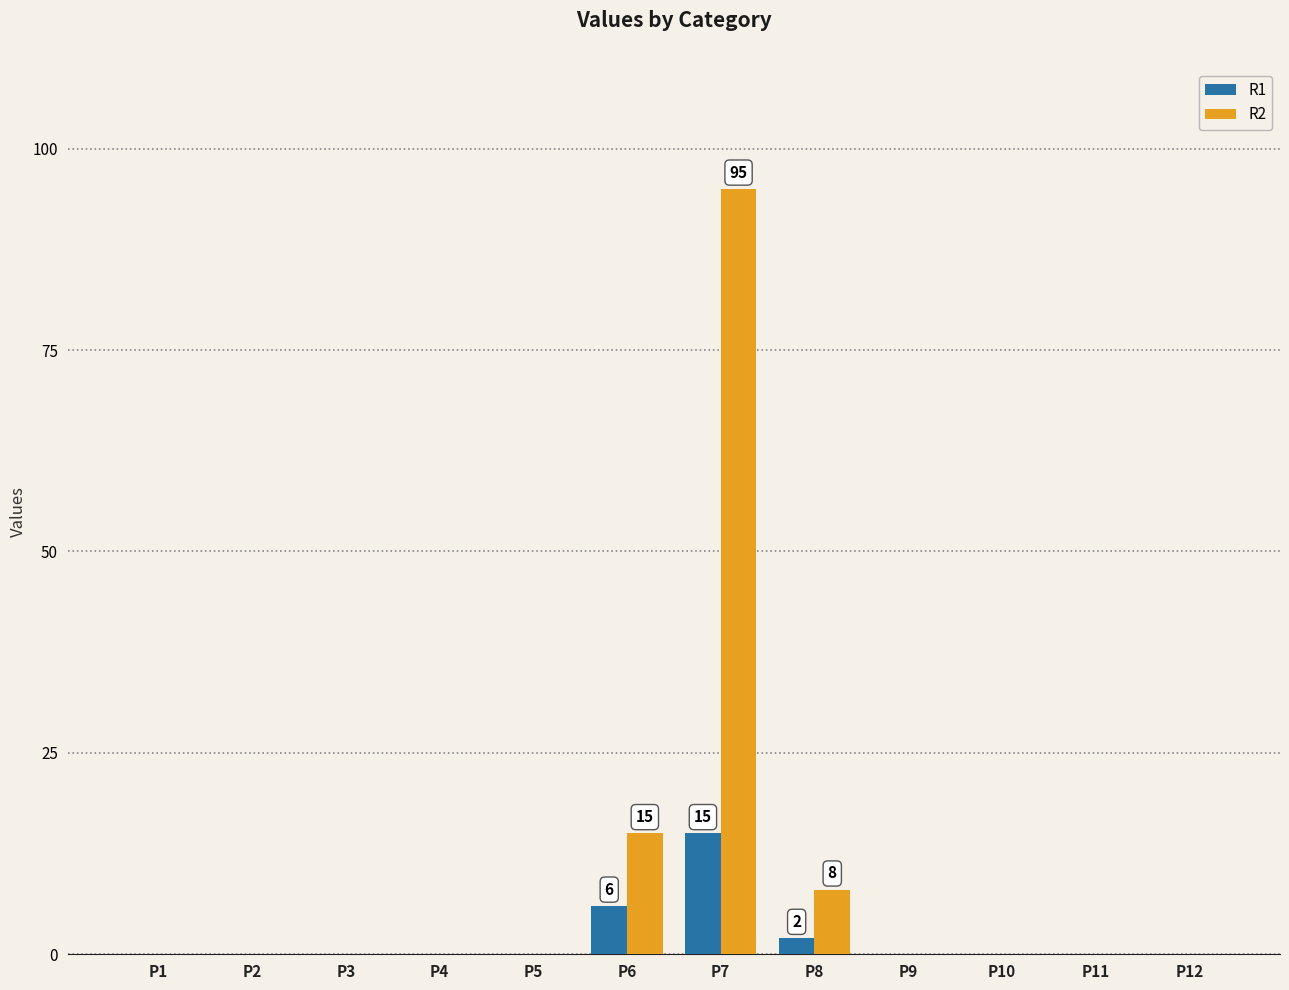

True or false: R1 has a value of -10 at P3.

False